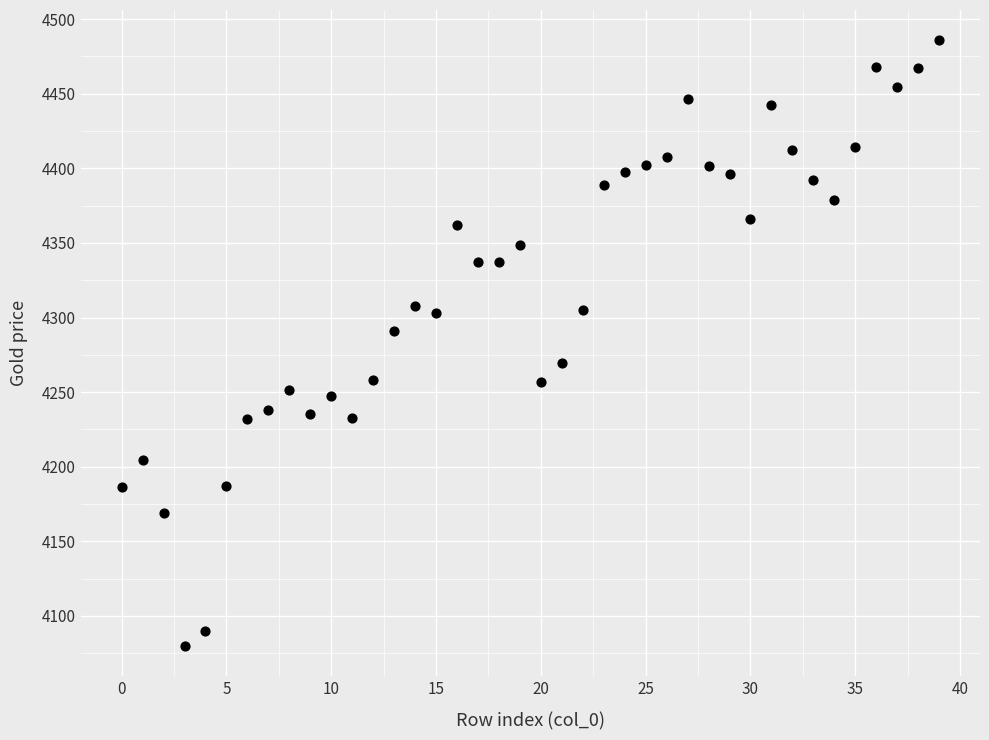

What is the range of Y values (max minus min)?

405.8